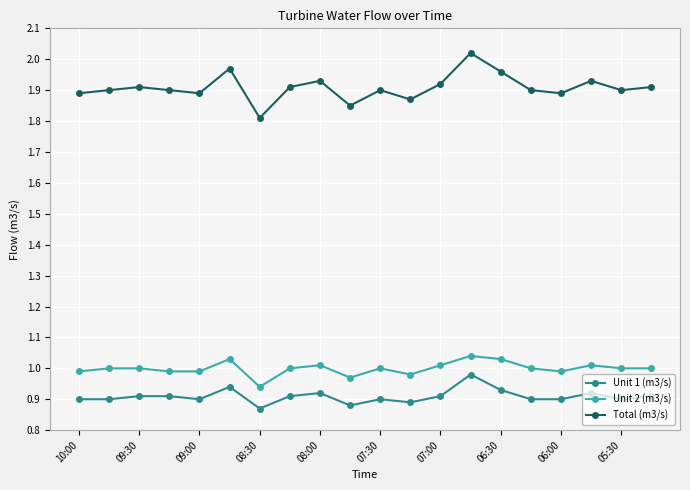

True or false: Total (m3/s) has more than 1 points higher than both neighbors.

True